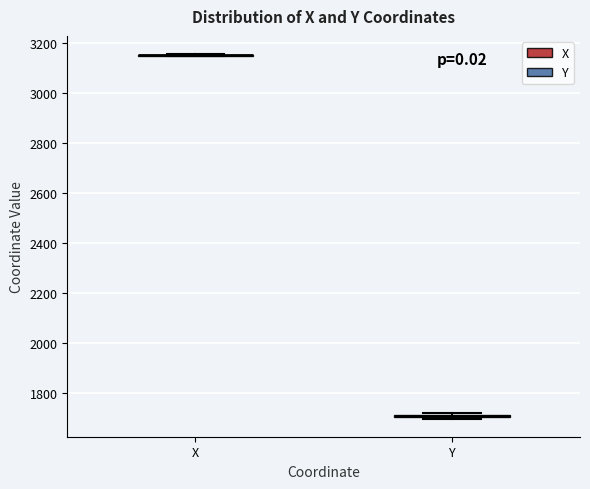

Where is the upper edge of the box for Y on the y-axis? The values are not printed on the chart, so give them approximately, as read against the axis.

1720